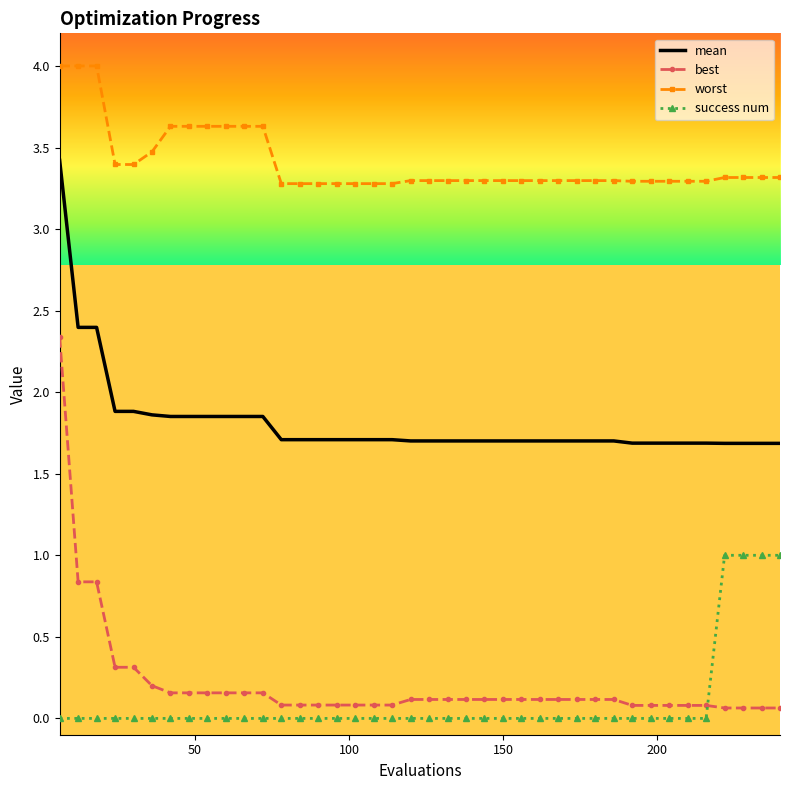

Rank the series by their maximum value, from highest to lowest.

worst, mean, best, success num